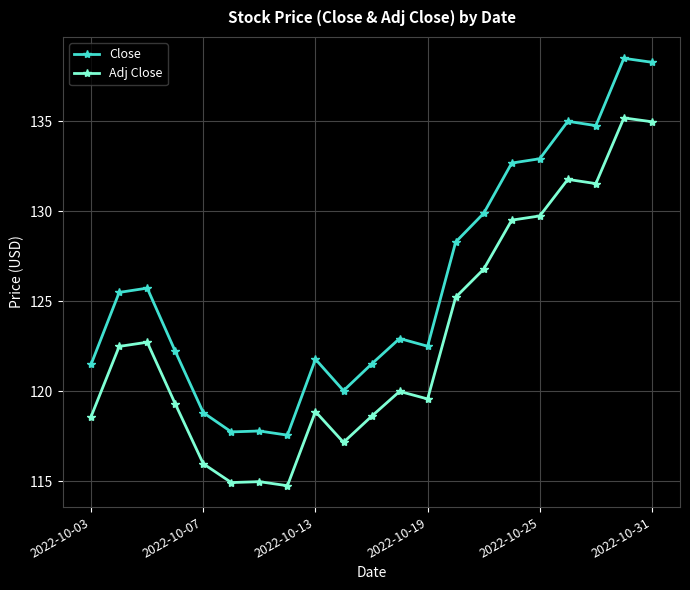

Which series has the widest spread of values?

Close